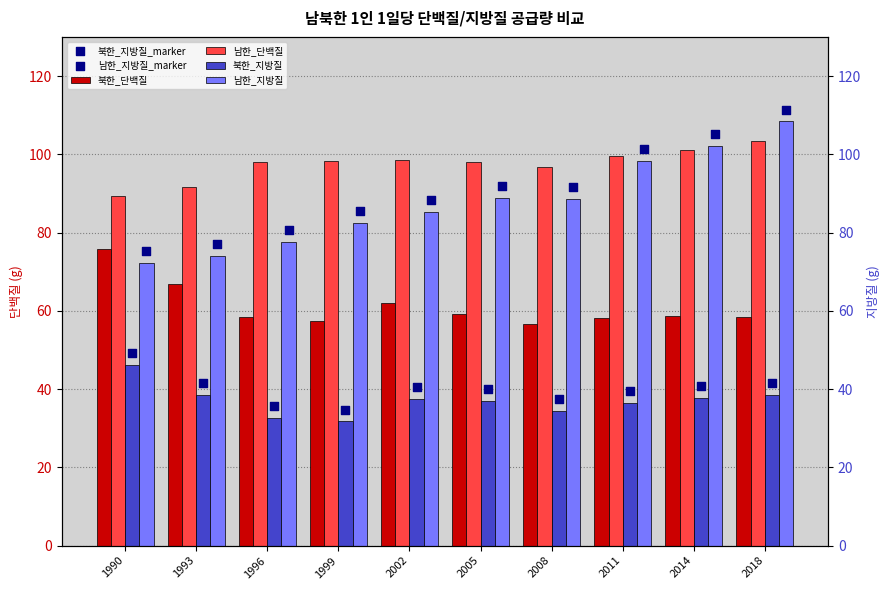

At which category is the sum across all series the highest?

2018